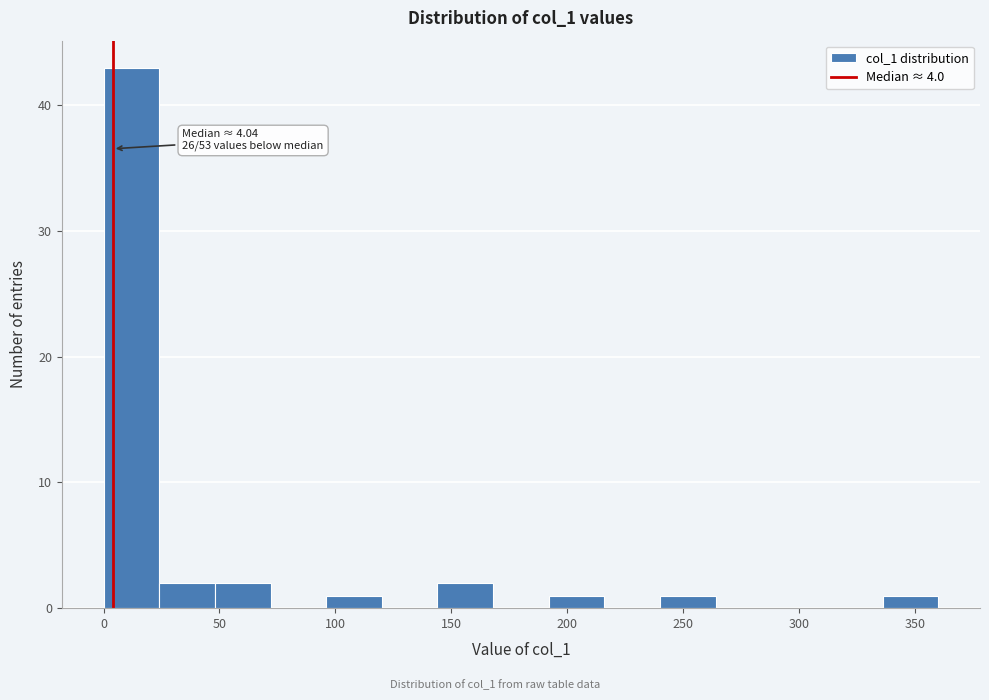

Over which range of the x-axis is the bar tallest?

0 to 25